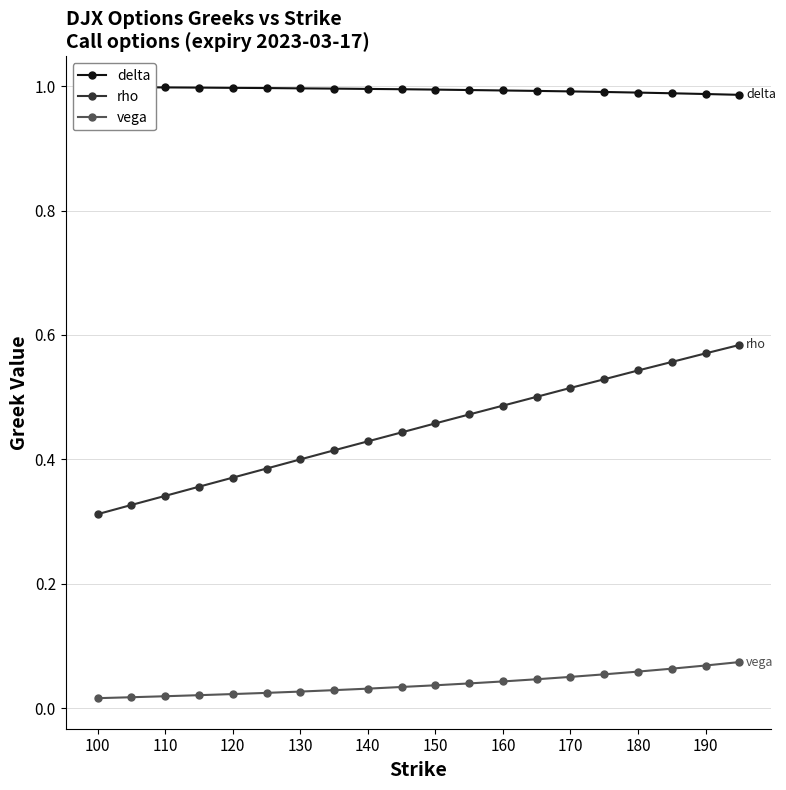

What are all the series names shown in the legend?

delta, rho, vega